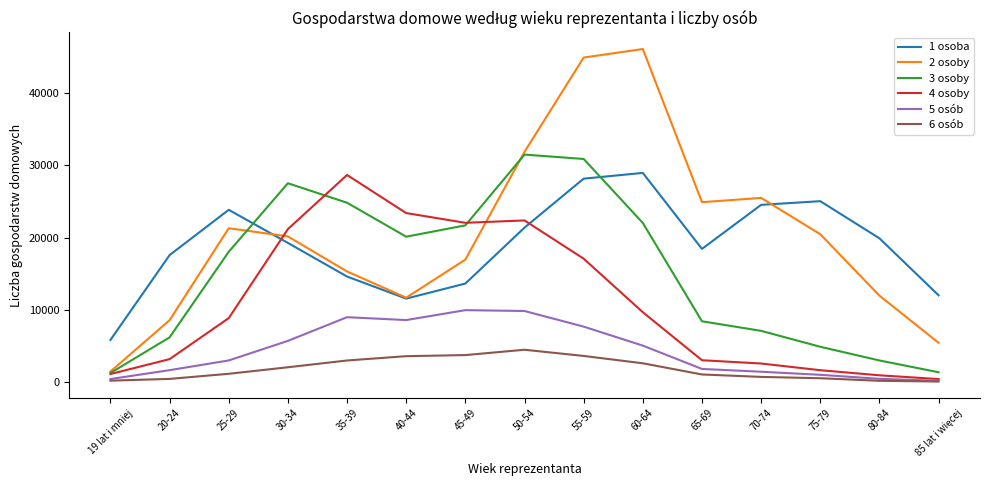

What is the spread (max minus min) of values at 35-39?

25695